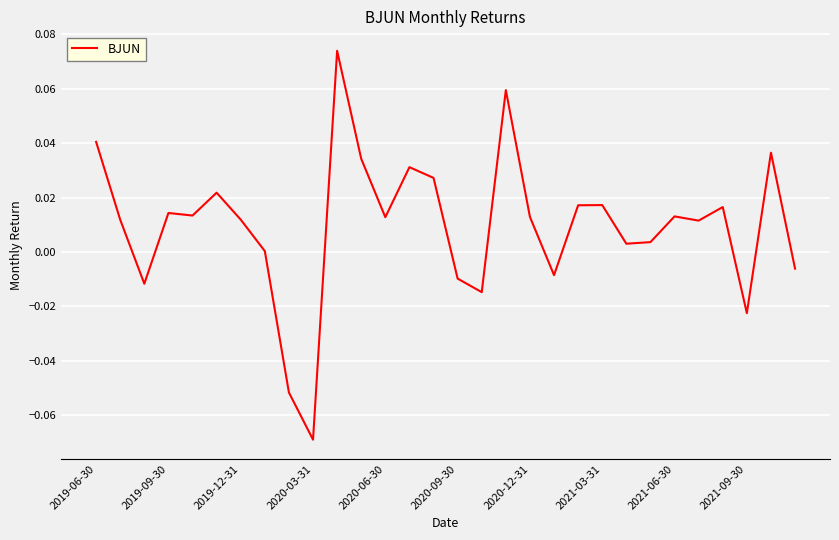

Does the chart have visible grid lines?

Yes